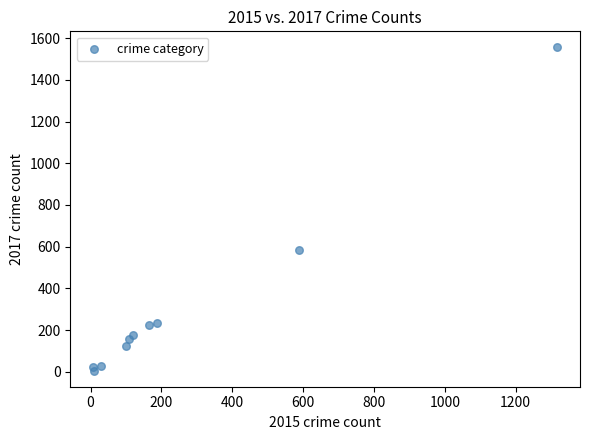

What Y value in the scatter plot is closest to 780?

584